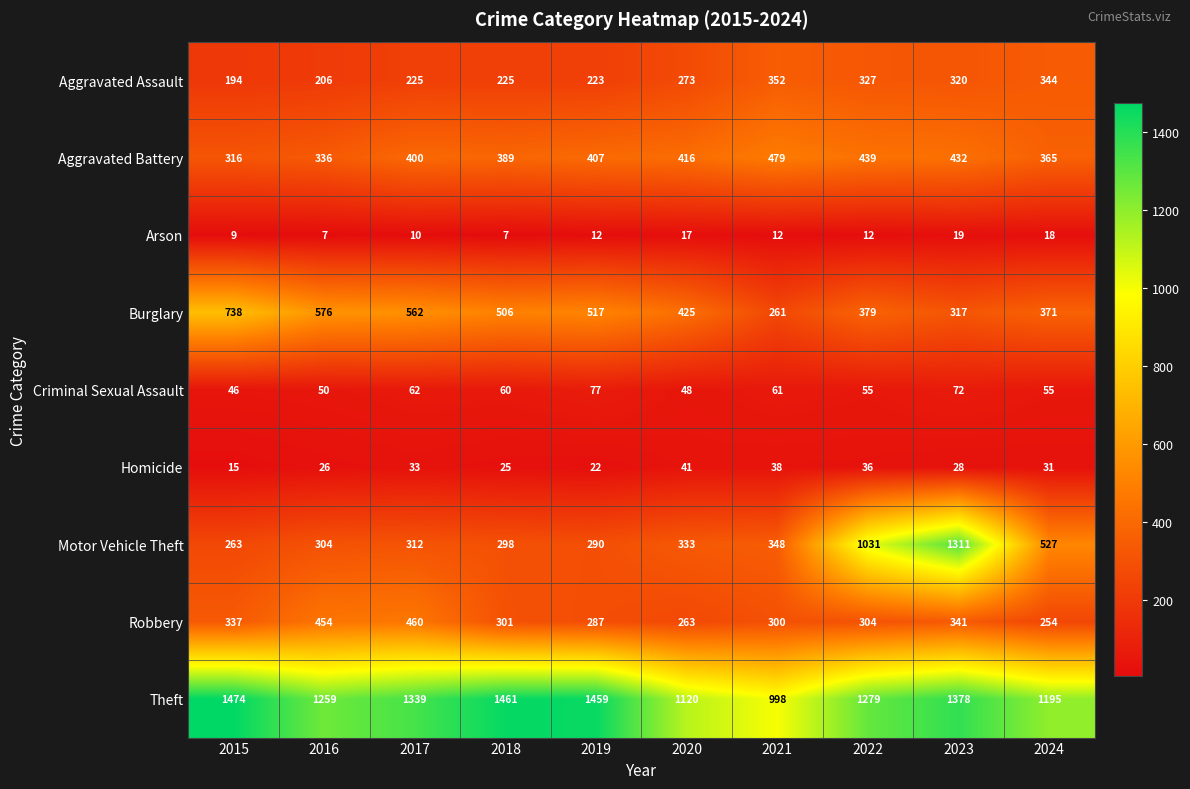

What is the total value across all series at 2015?

3392